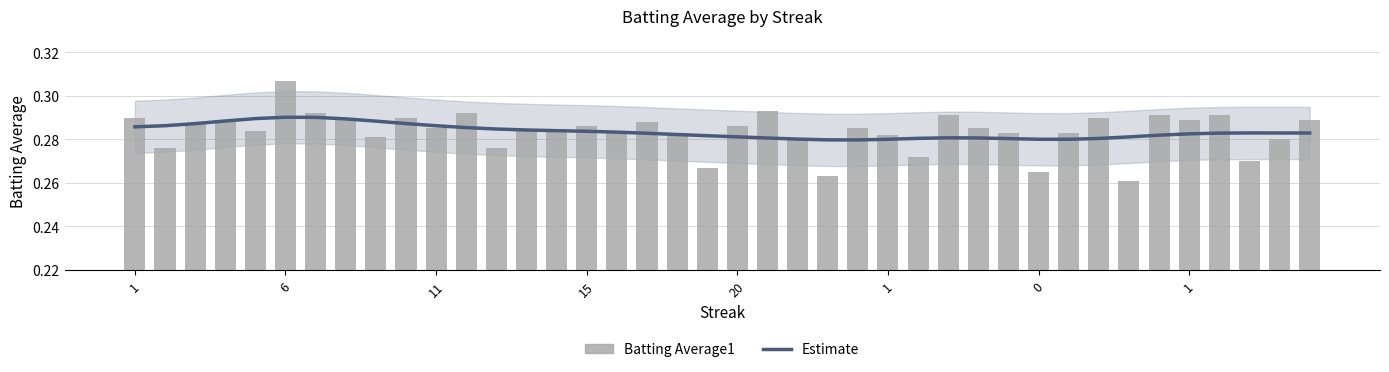

Is it true that Batting Average1 equals 0.3 at 11?

True